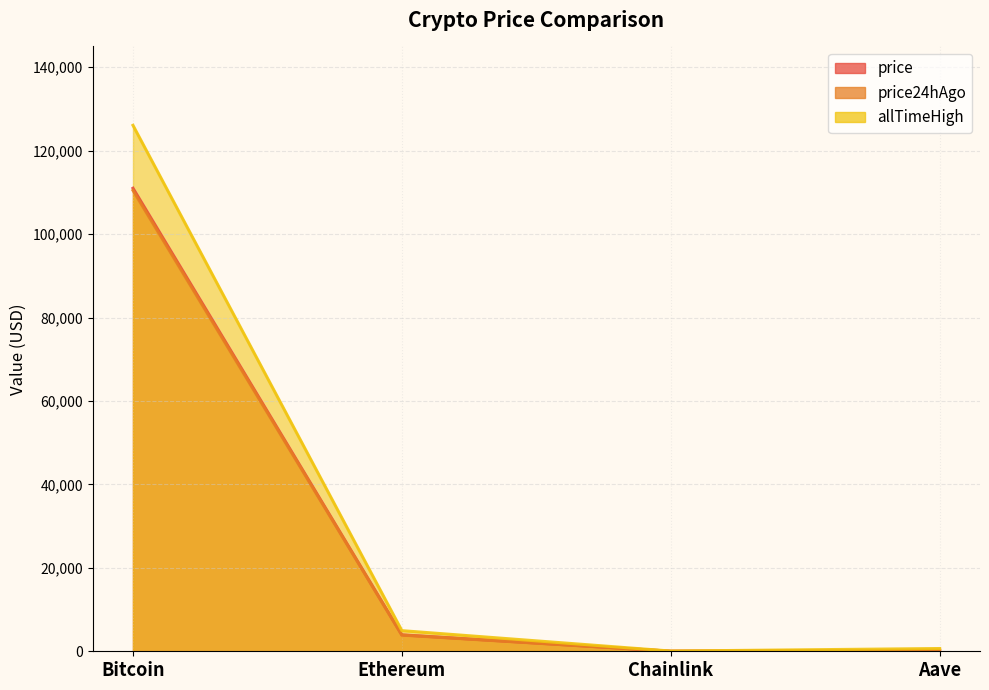

True or false: allTimeHigh has a value of 25.5 at Chainlink.

False